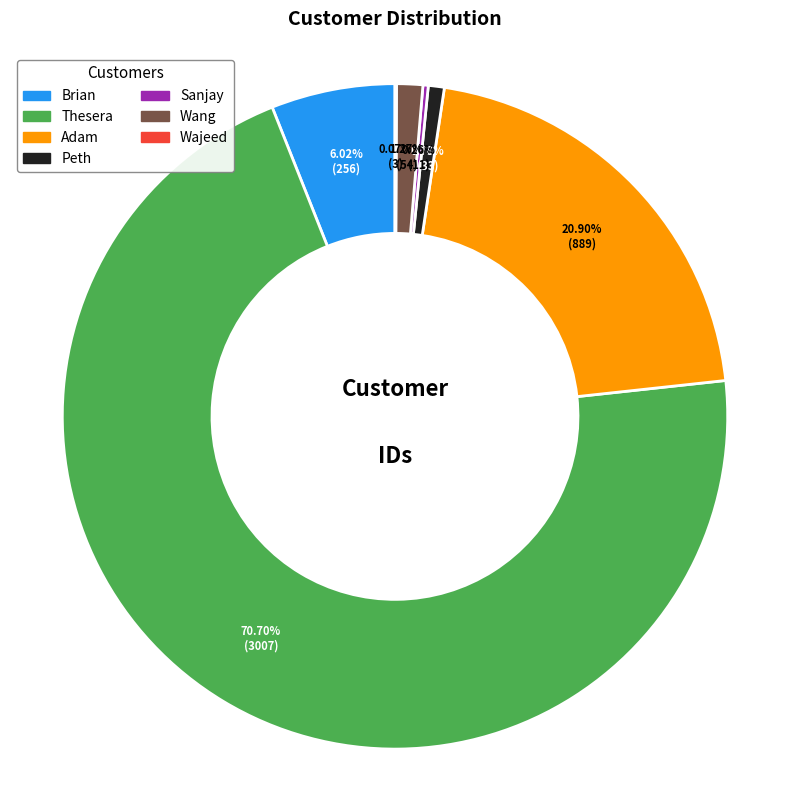

Which slice is the largest?

Thesera